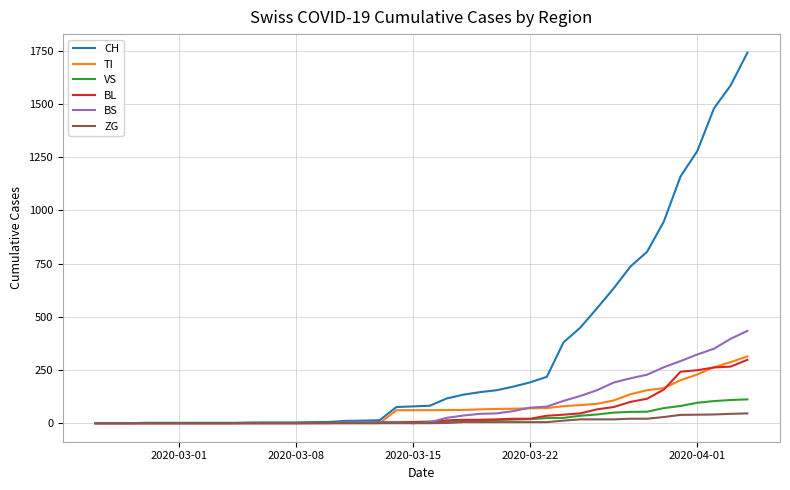

Which series has the widest spread of values?

CH